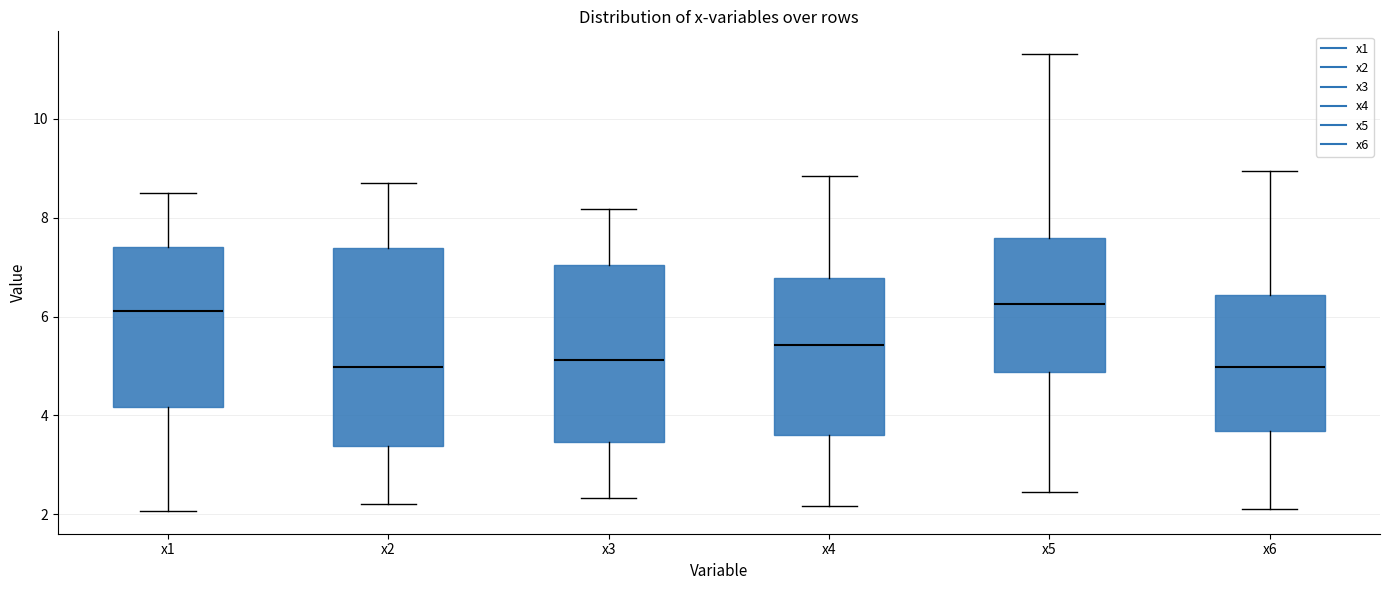

Reading left to right, read every box against the y-axis: the position of its median line, the range the box covers, and the ends of its whiskers. The values are not printed on the chart, so give them approximately, as read against the axis.

x1: median 6.2, box 4.2 to 7.4, whiskers 2.0 to 8.4
x2: median 5.0, box 3.4 to 7.4, whiskers 2.2 to 8.8
x3: median 5.2, box 3.4 to 7.0, whiskers 2.4 to 8.2
x4: median 5.4, box 3.6 to 6.8, whiskers 2.2 to 8.8
x5: median 6.2, box 4.8 to 7.6, whiskers 2.4 to 11.4
x6: median 5.0, box 3.6 to 6.4, whiskers 2.2 to 9.0